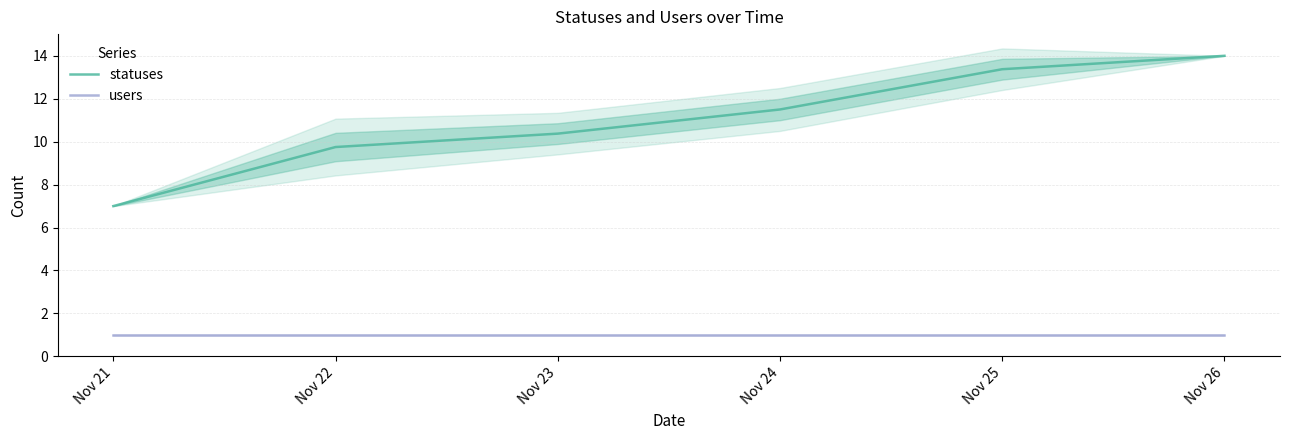

True or false: users and statuses intersect in this chart.

False